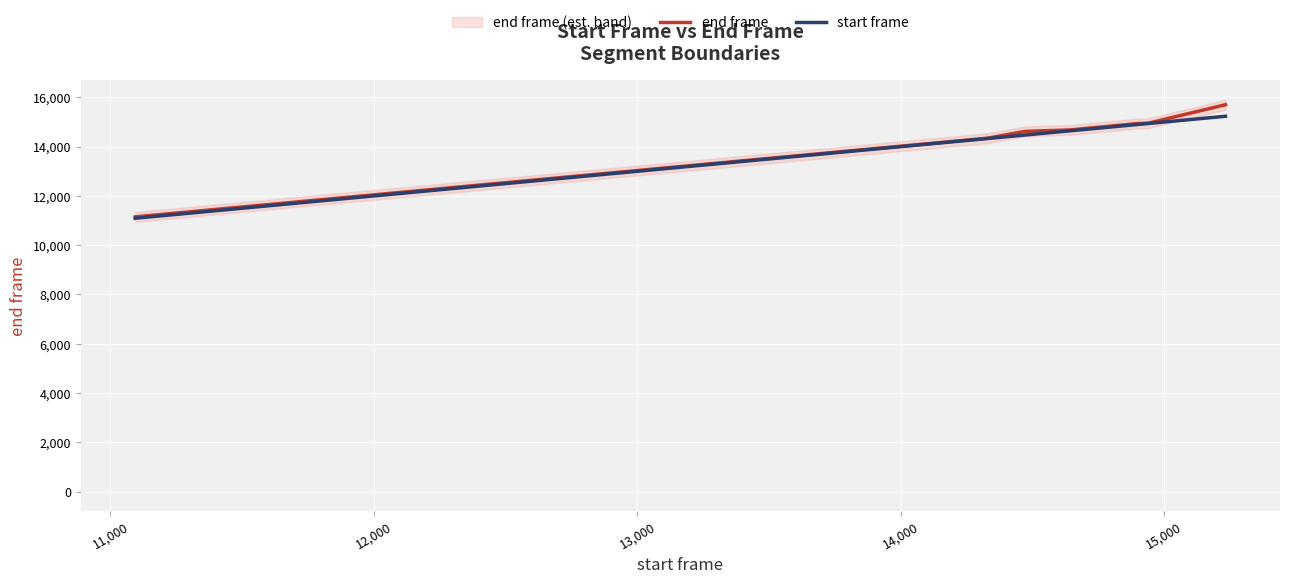

True or false: end frame has a value of 14954 at 15,000.

True